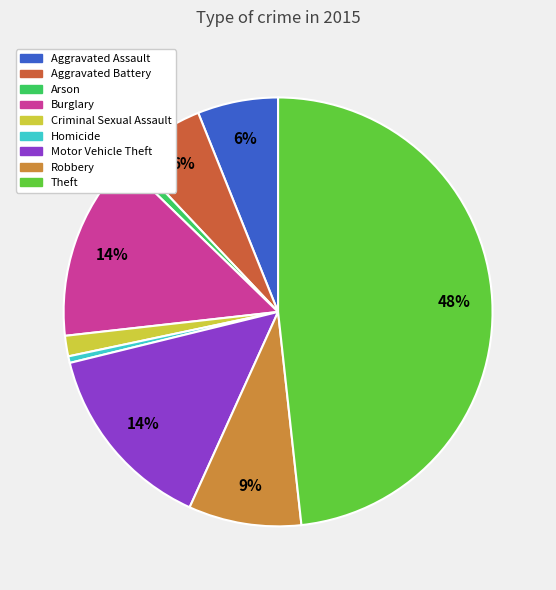

To the nearest percent, what is the average slice percentage?

11%